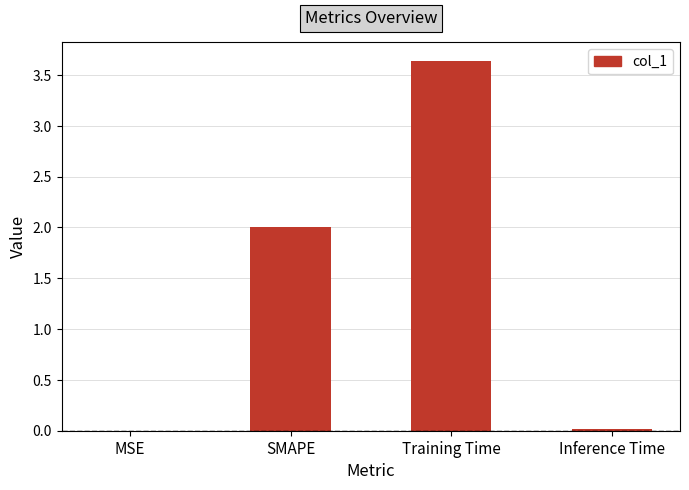

True or false: the data shows 2.0 at SMAPE.

True